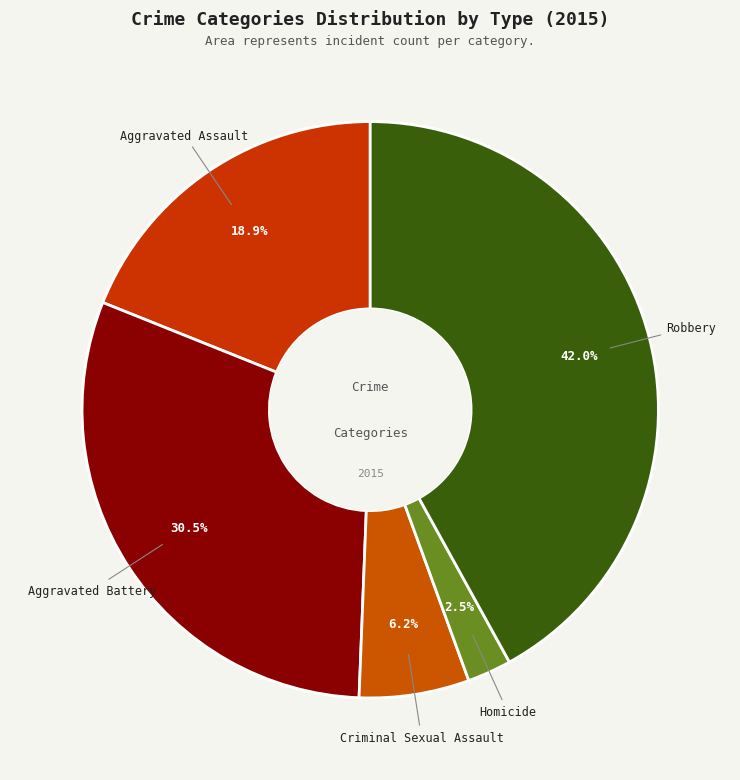

To the nearest percent, what is the difference between the Aggravated Battery and Aggravated Assault slice percentages?

12%